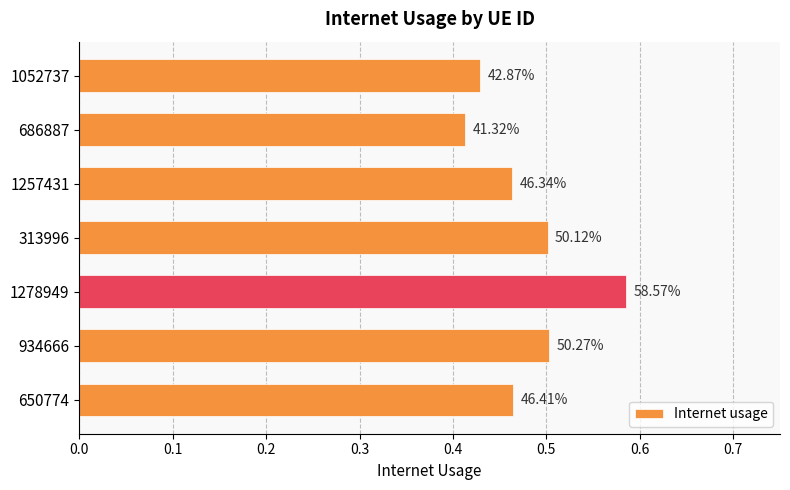

What is the difference between the maximum and minimum values?

0.2